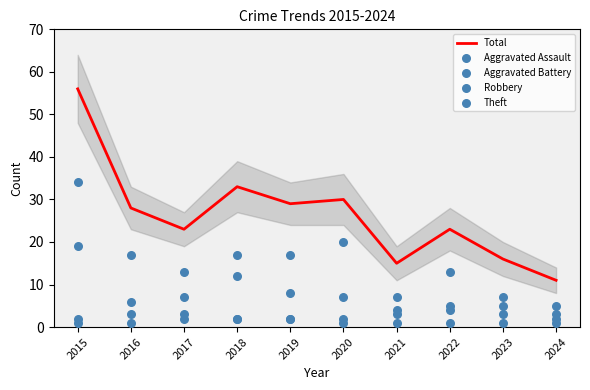

Which series has the widest spread of Y values?

Total